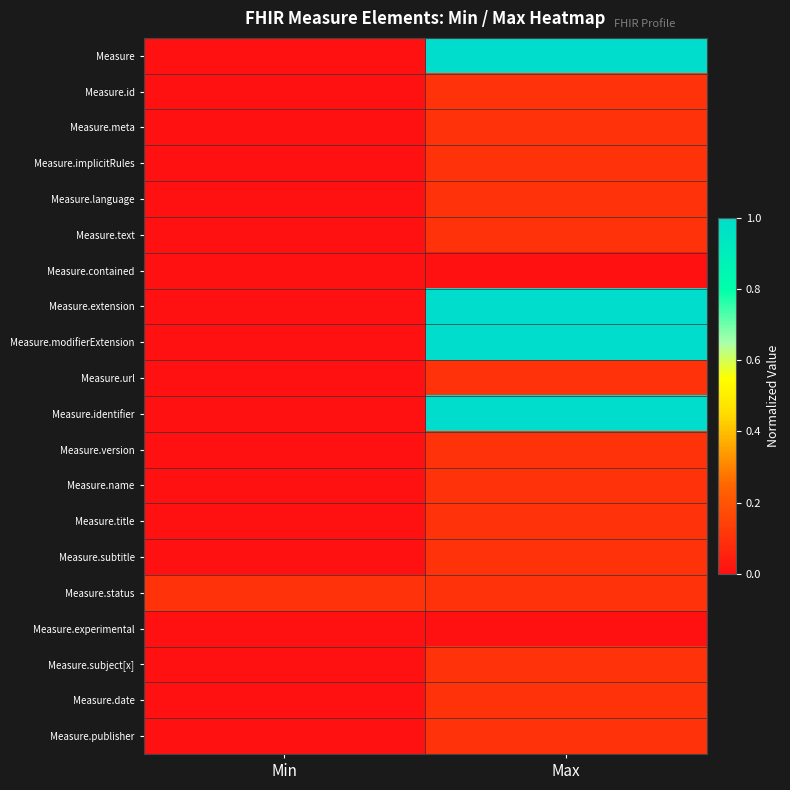

At which category does the chart reach its peak across all series?

Max